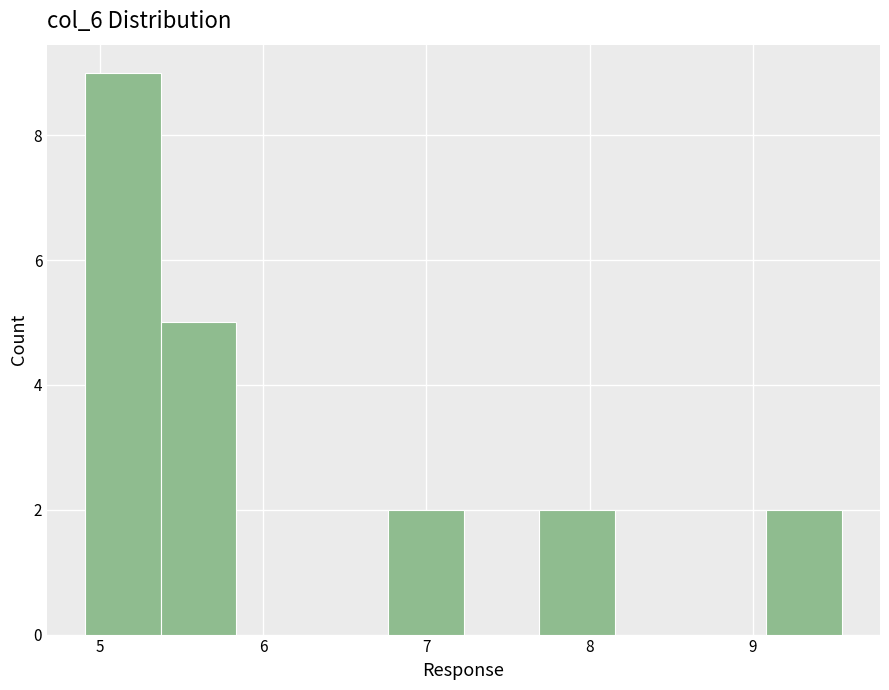

Reading left to right, list every bar in this chart as the range it spans on the x-axis followed by its height. Neither the bar edges nor the heights are printed on the chart, so give them approximately, as read against the axes.

4.9 to 5.4: 9
5.4 to 5.8: 5
5.8 to 6.3: 0
6.3 to 6.8: 0
6.8 to 7.2: 2
7.2 to 7.7: 0
7.7 to 8.2: 2
8.2 to 8.6: 0
8.6 to 9.1: 0
9.1 to 9.5: 2